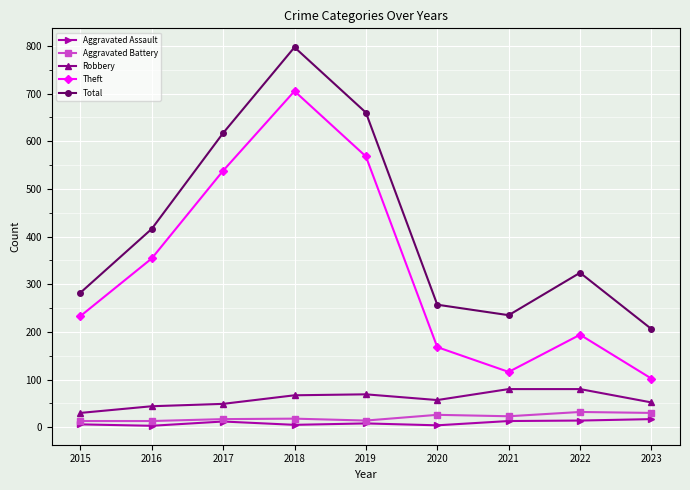

At which label is Theft closest to 403?

2016